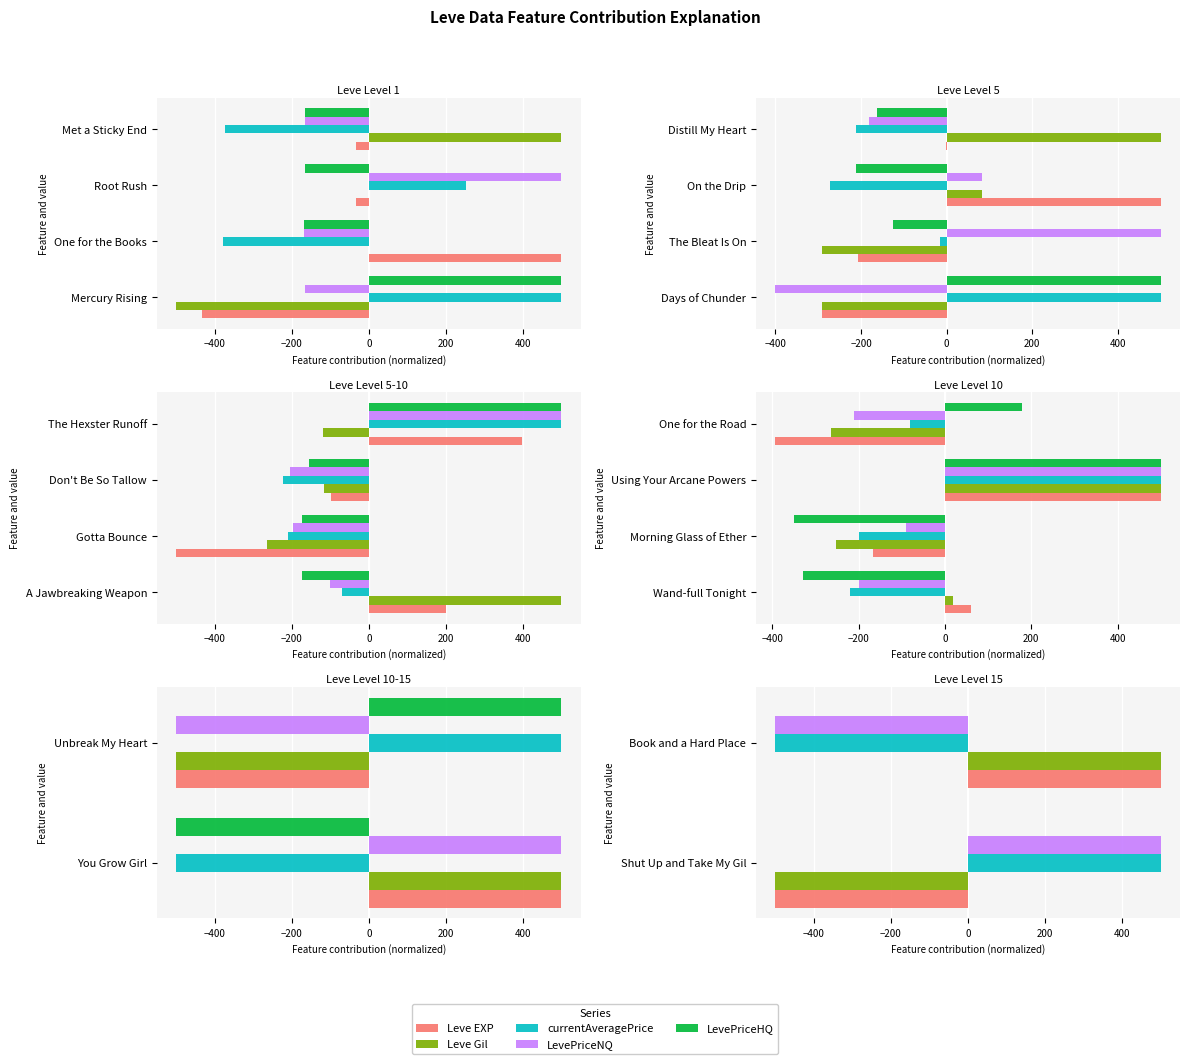

Rank the series by their maximum value, from highest to lowest.

Leve EXP, Leve Gil, currentAveragePrice, LevePriceNQ, LevePriceHQ